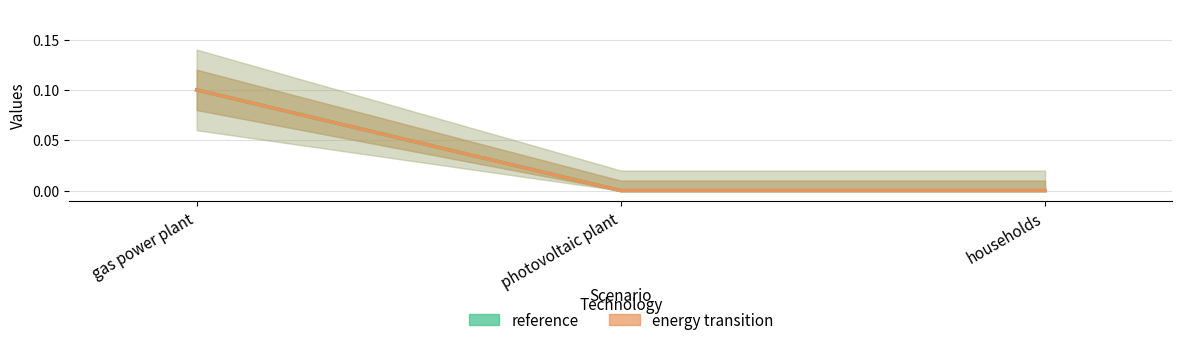

Which label corresponds to the largest value in the chart?

gas power plant